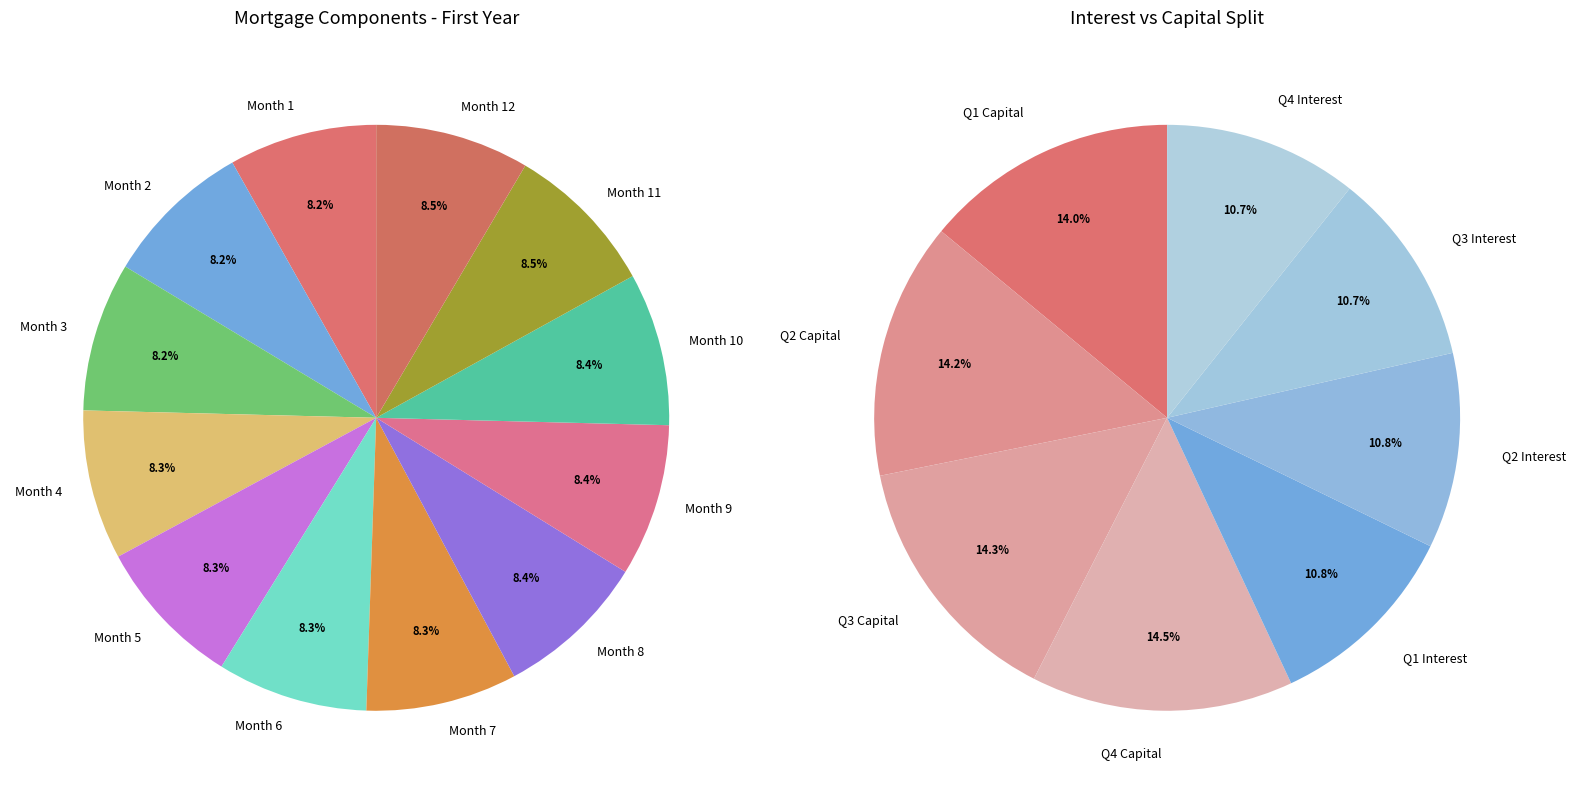

What is the smallest slice in the pie chart?

Month 1